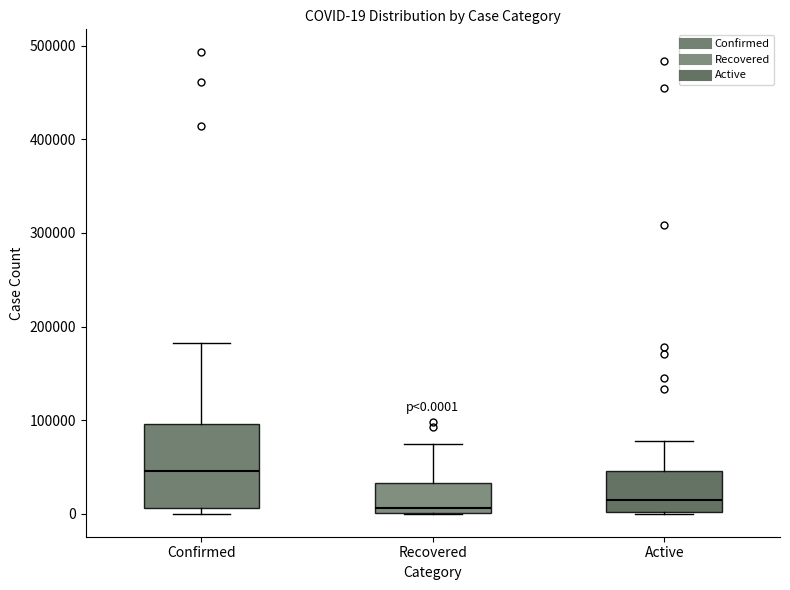

Comparing the boxes themselves (not the whiskers), which one is the tallest?

Confirmed